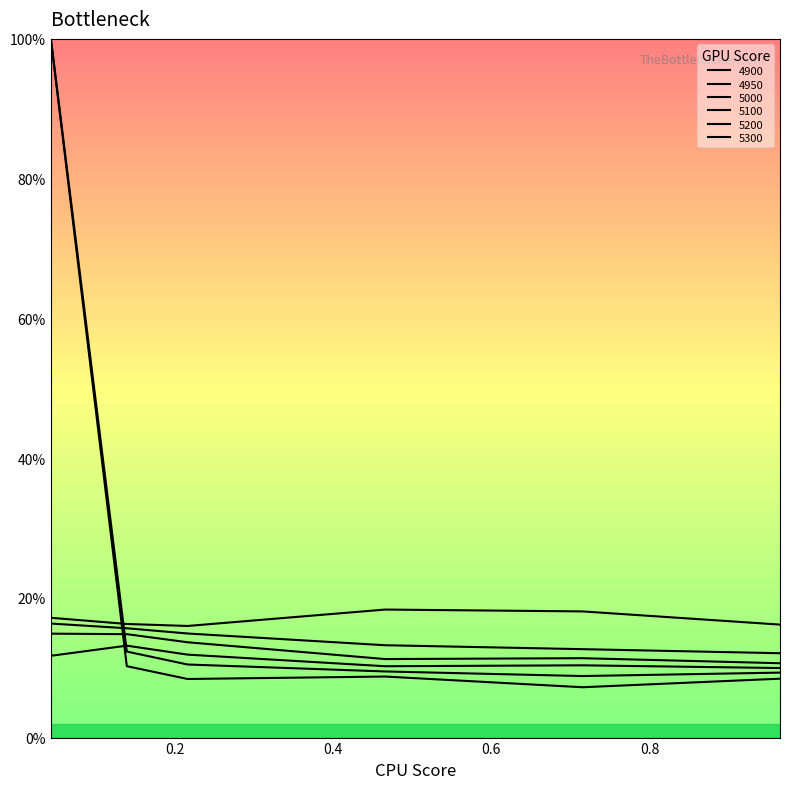

True or false: 5100 and 5200 intersect in this chart.

False